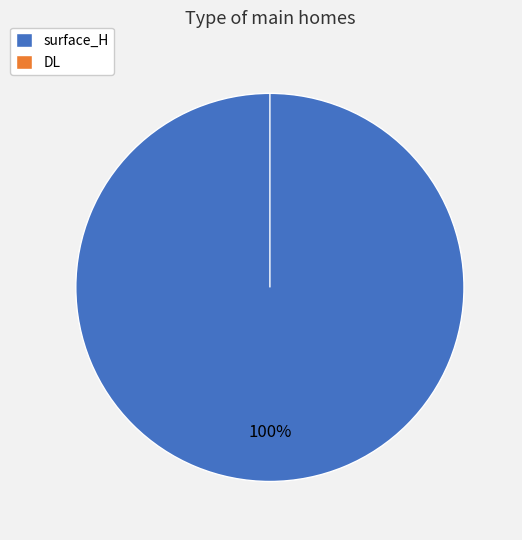

To the nearest percent, what is the combined percentage of surface_H and DL?

100%